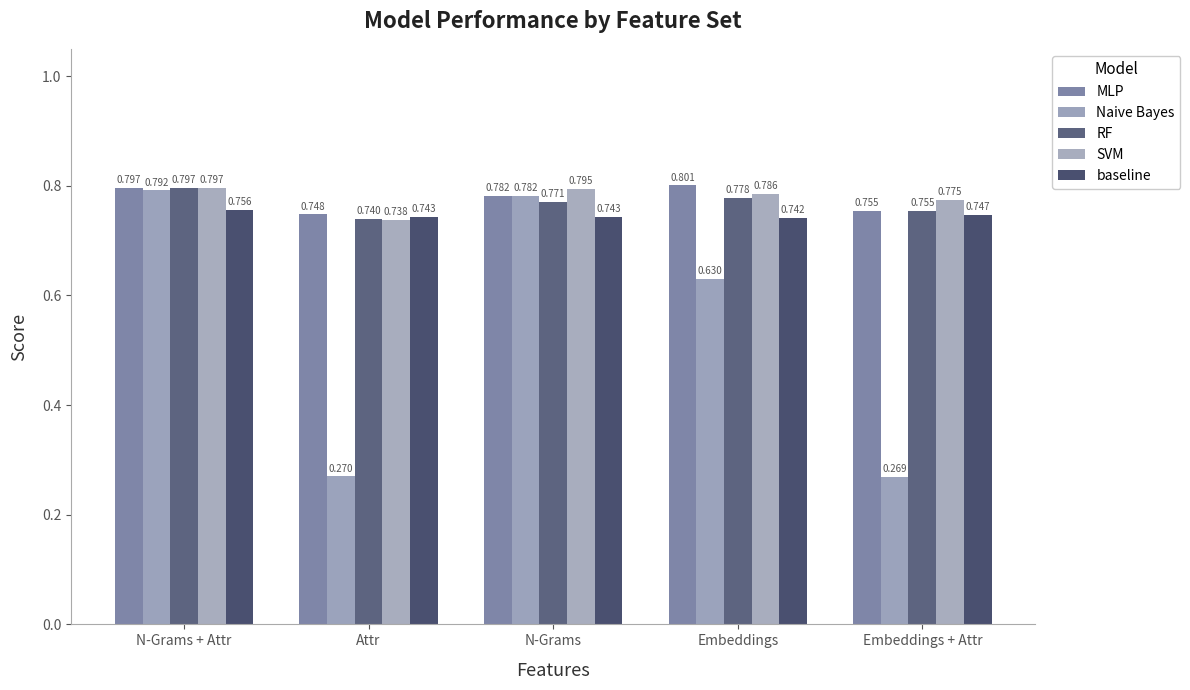

What is the difference between the maximum and second lowest values in the Naive Bayes series?

0.5